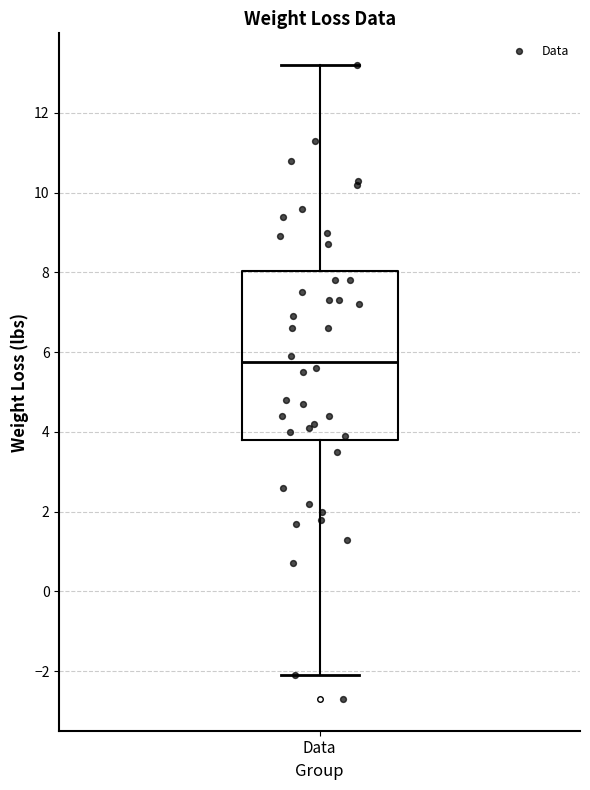

Read this box plot against the y-axis: the position of the median line, the range covered by the box, and the ends of both whiskers. The values are not printed on the chart, so give them approximately, as read against the axis.

median 5.8, box 3.8 to 8.0, whiskers -2.0 to 13.2